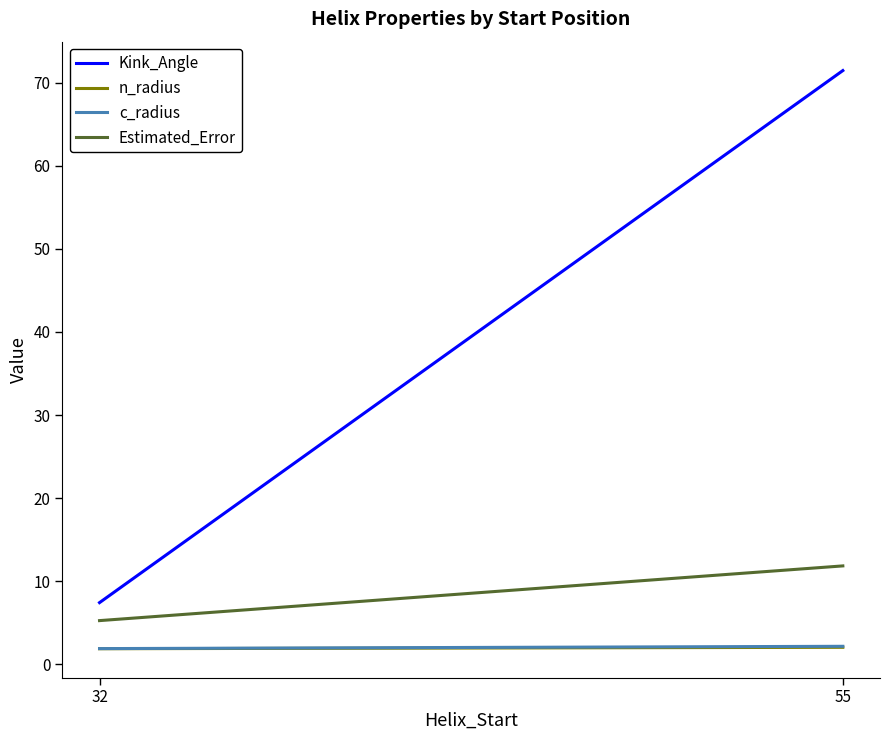

How many lines are shown in the chart?

4